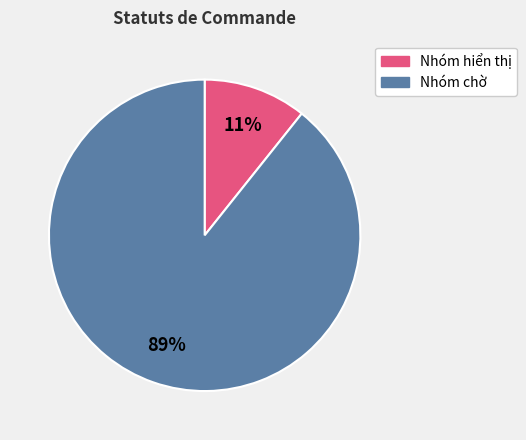

What percentage is the Nhóm hiển thị slice, to the nearest percent?

11%